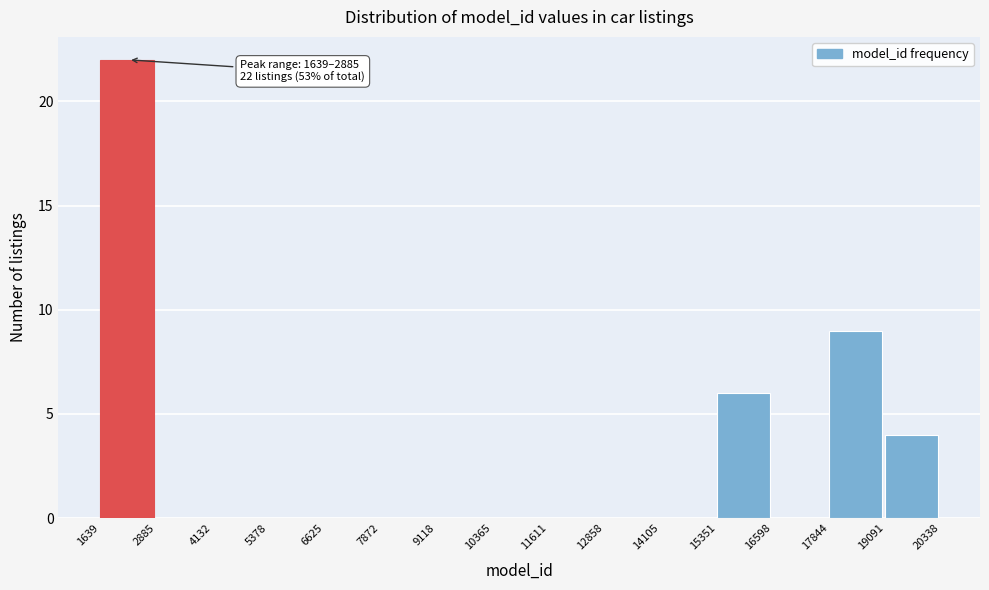

Which range on the x-axis has the tallest bar?

1639 to 2885